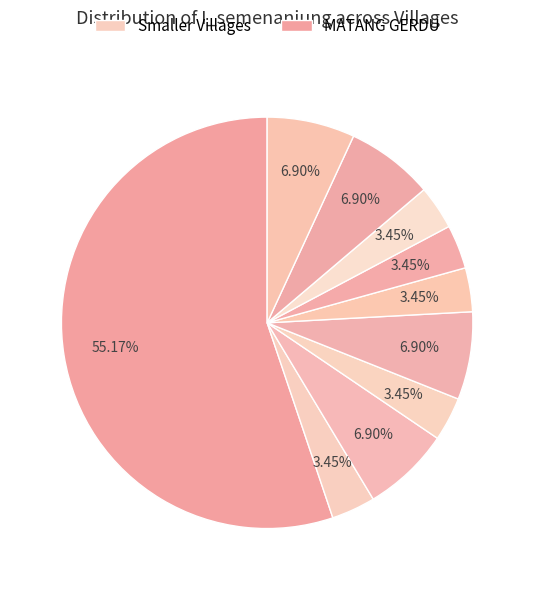

Count the number of slices in the pie.

10